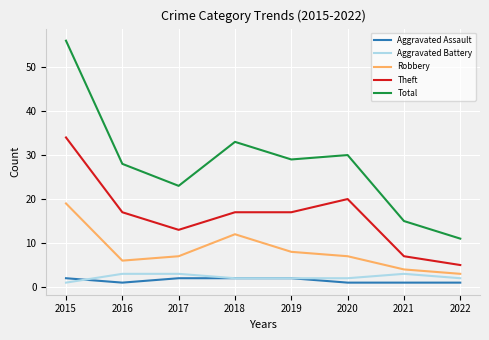

The value of Aggravated Battery at 2017 is 3. True or false?

True